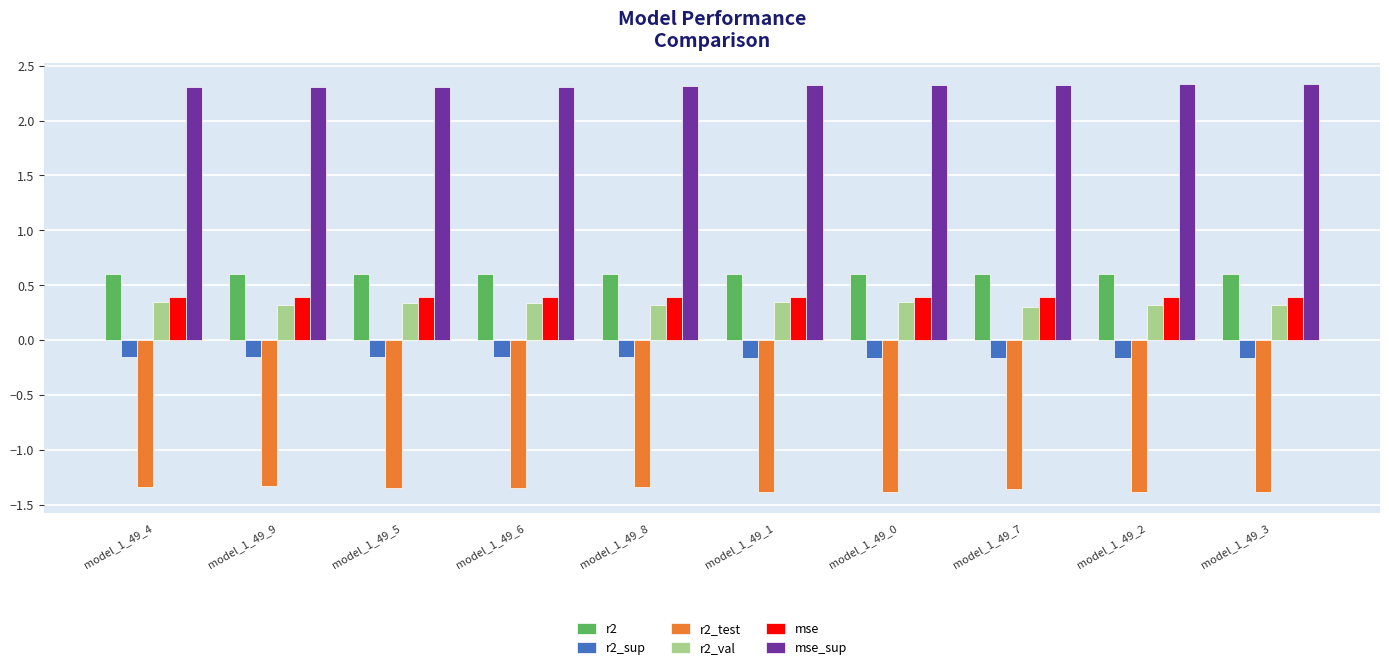

Count the mse_sup values in the range 2 to 3.

10